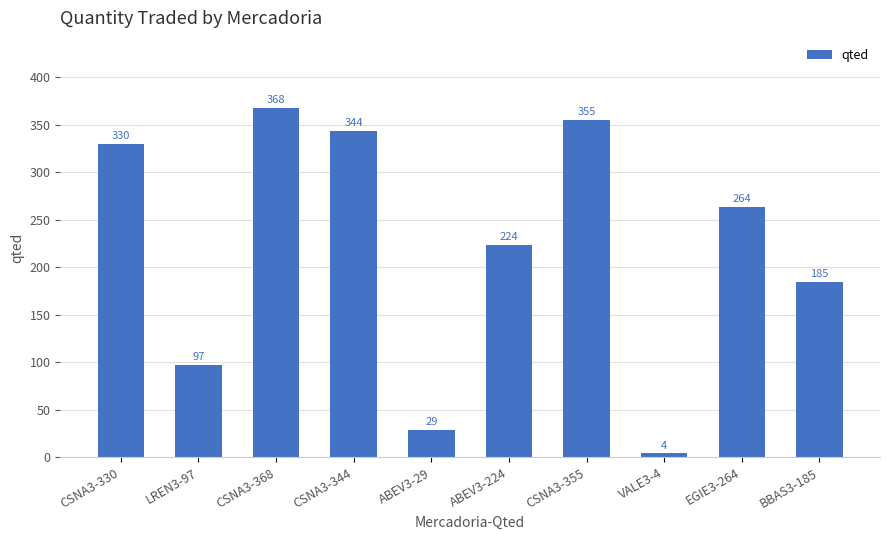

Rank the categories by value from highest to lowest.

CSNA3-368, CSNA3-355, CSNA3-344, CSNA3-330, EGIE3-264, ABEV3-224, BBAS3-185, LREN3-97, ABEV3-29, VALE3-4